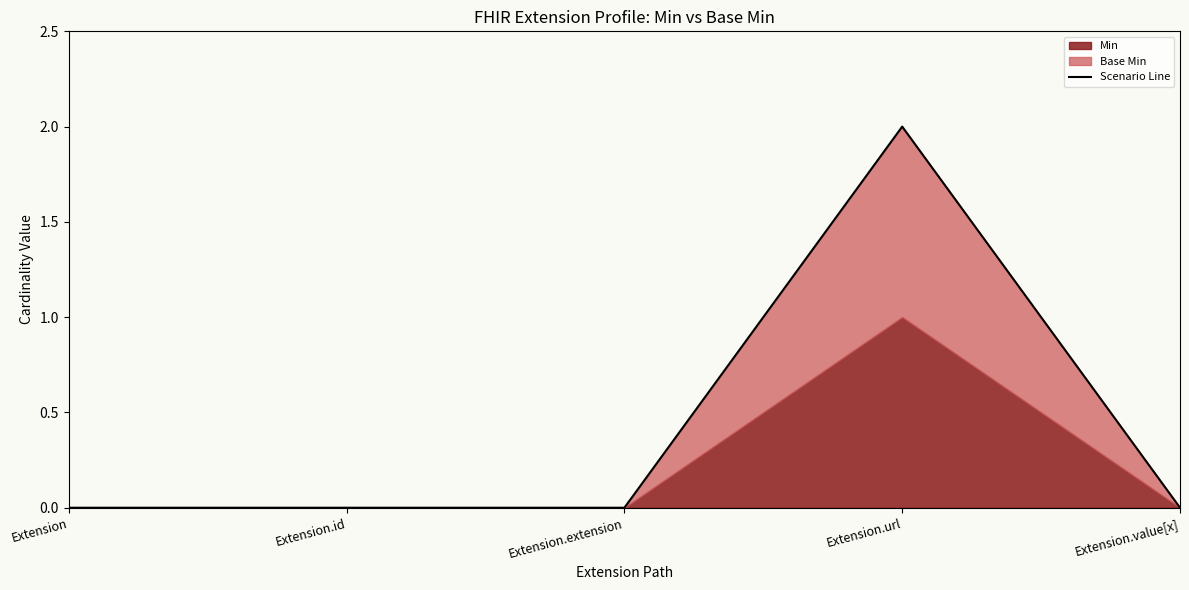

At which label is the value closest to 1?

Extension